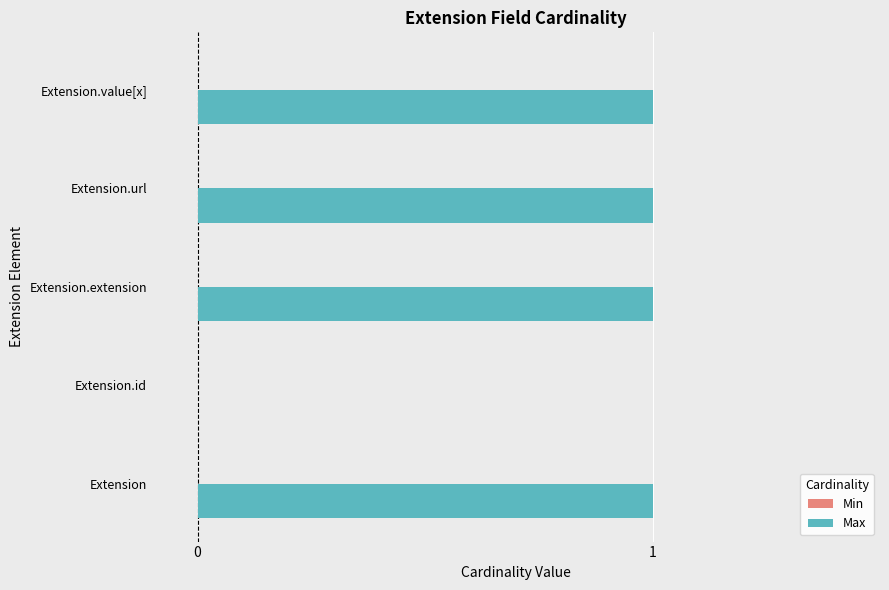

Between Extension.url and Extension.id, which is larger?

Extension.url